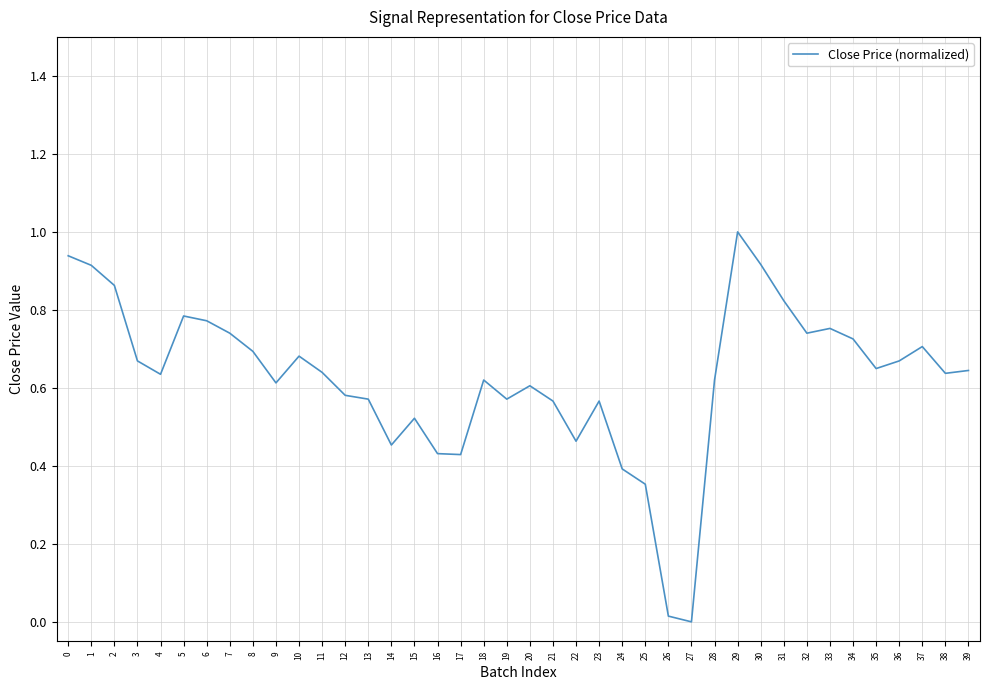

The chart shows a value of 0.6 at 21. True or false?

True